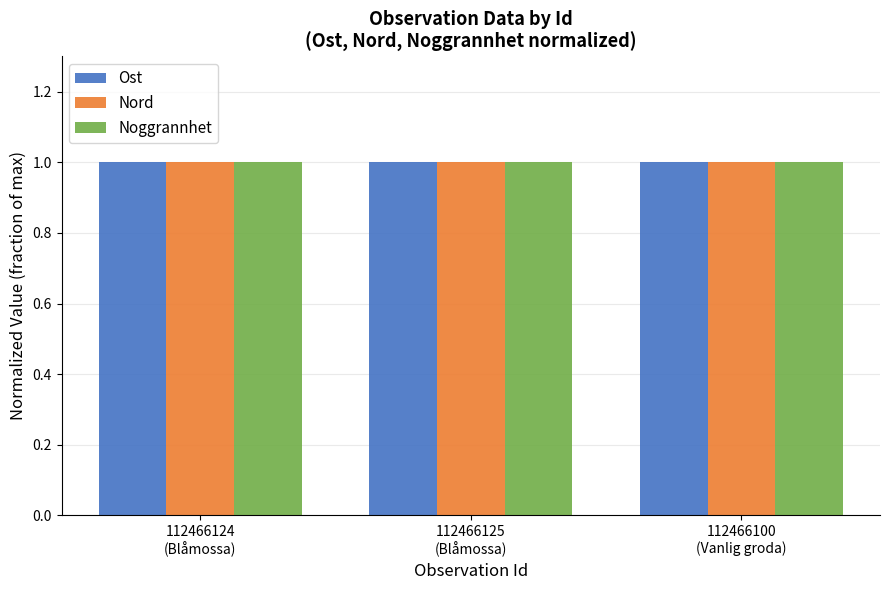

What is the smallest value displayed?

1.0